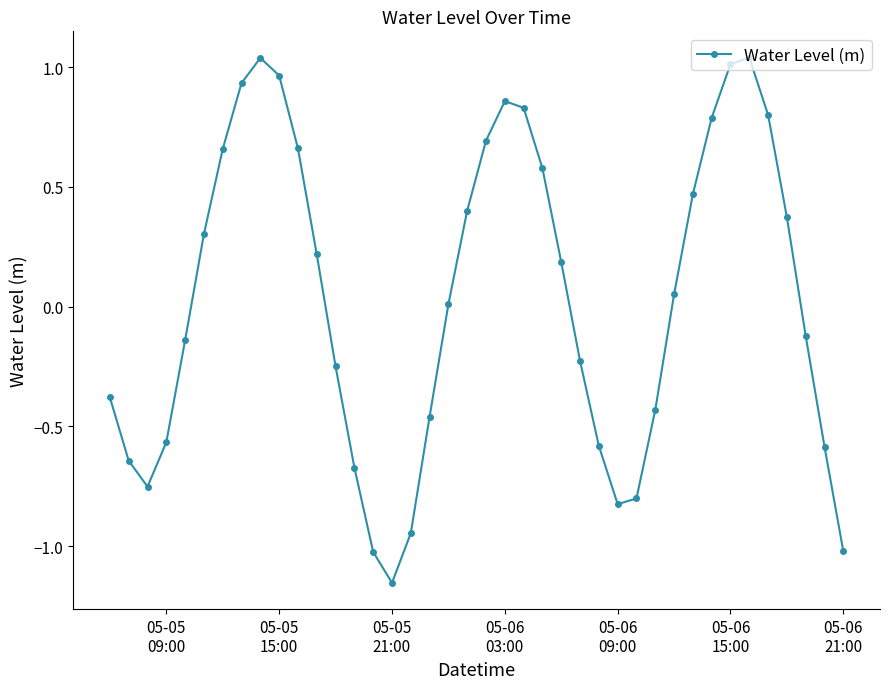

What is the value of the 25th point from the left?

0.2